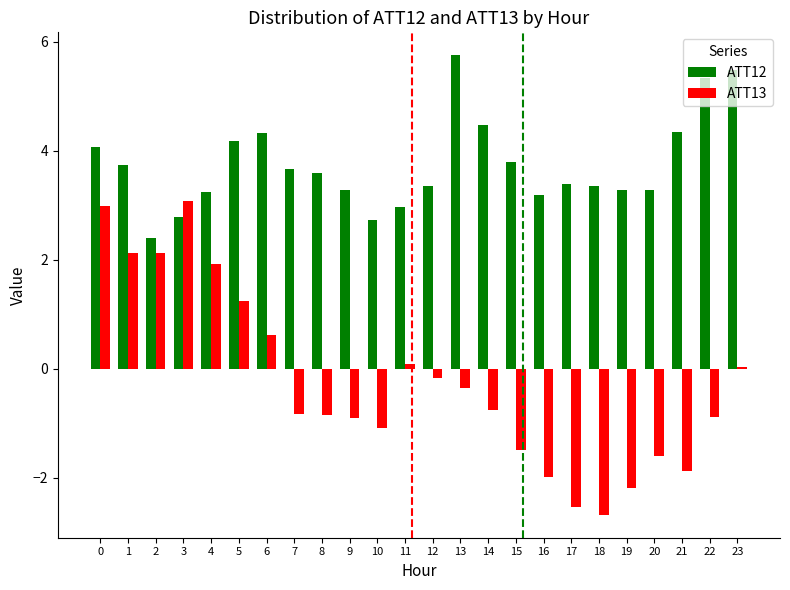

Which series has the largest range (max minus min)?

ATT13